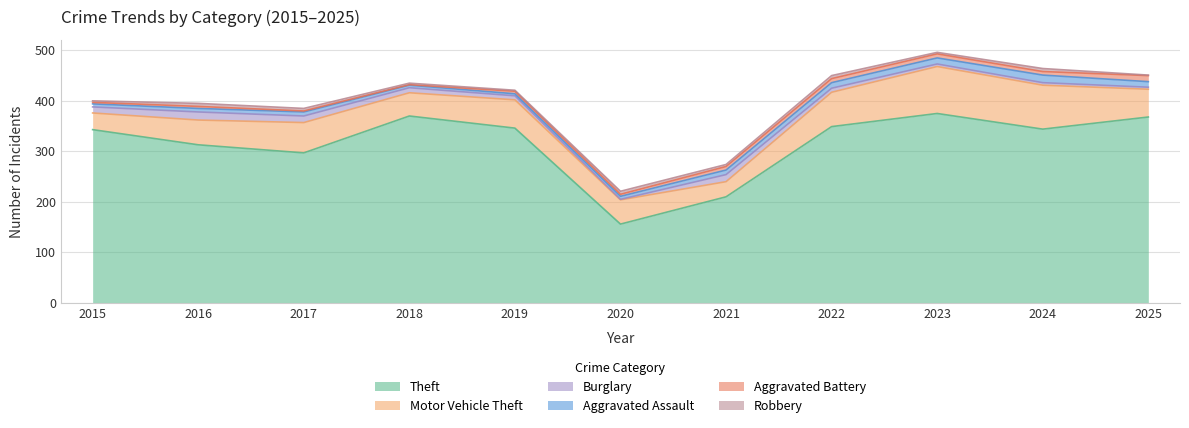

What is the value of the Aggravated Assault point at the 3rd from the left?

8